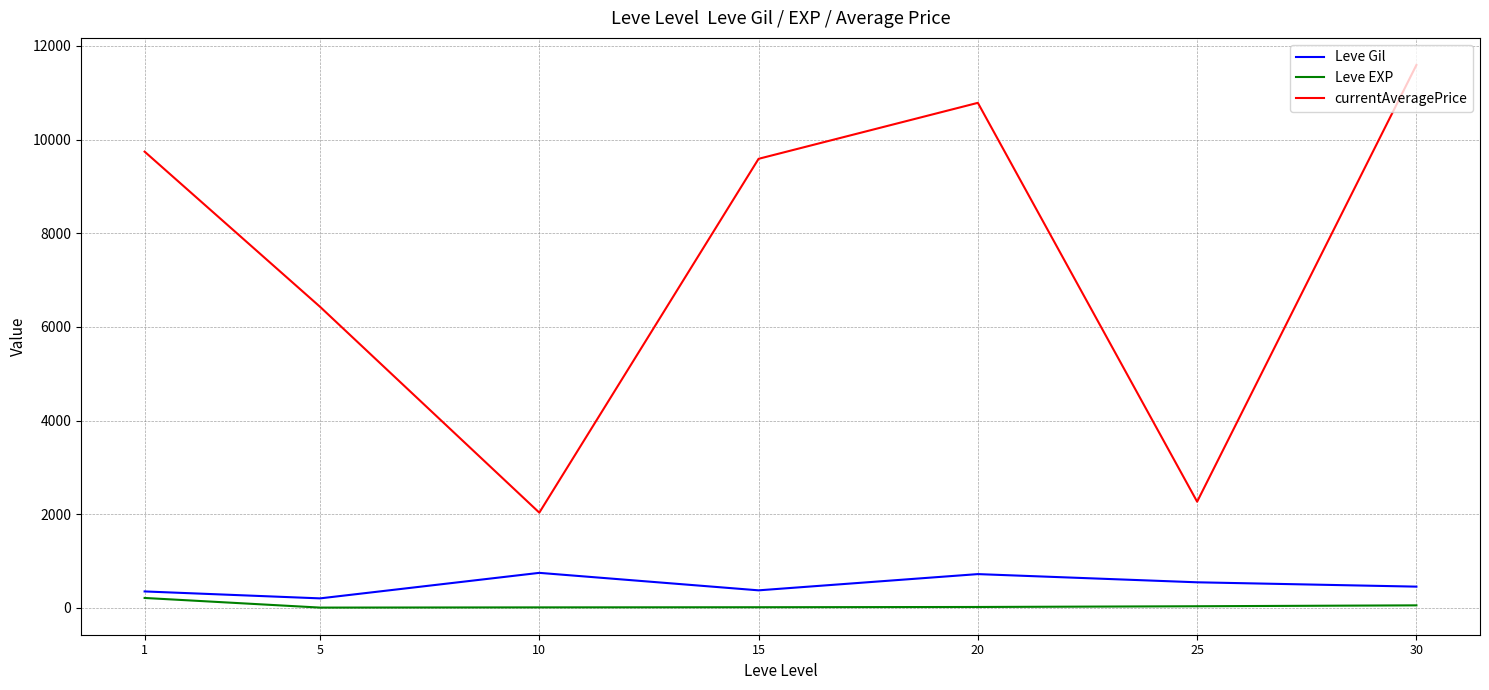

Between 1 and 5, which series saw the biggest shift?

currentAveragePrice